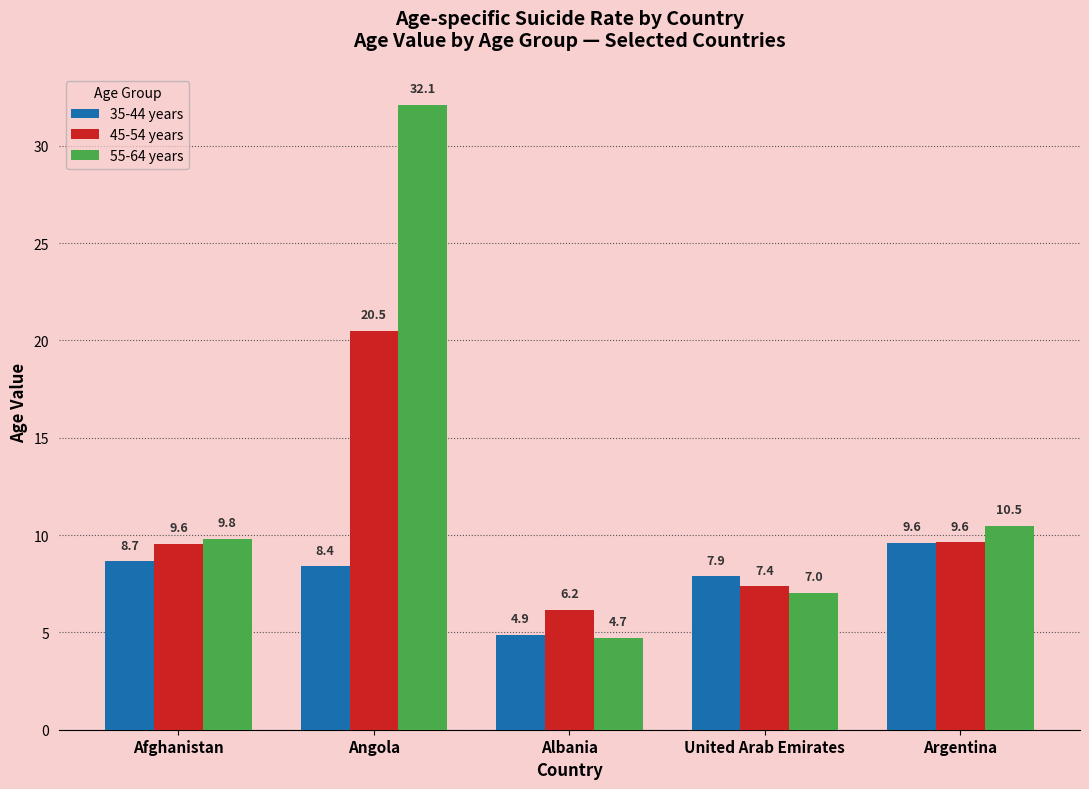

How many values in the 55-64 years series exceed 9?

3